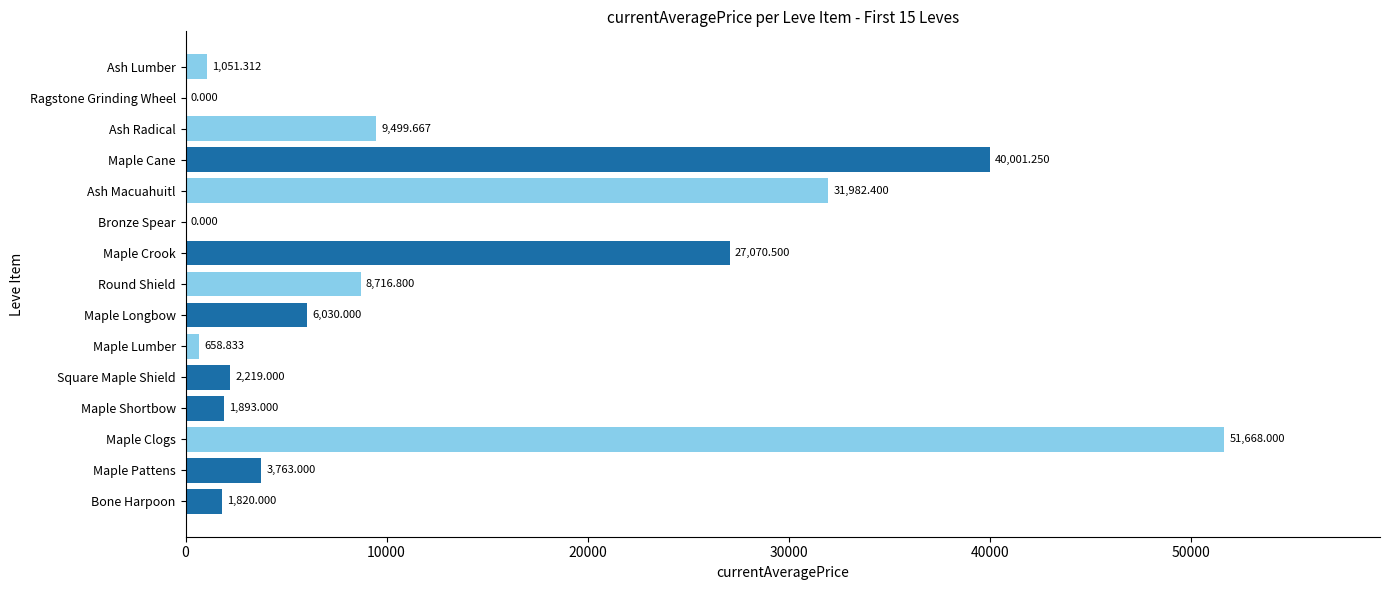

At which label is the value closest to 25834?

Maple Crook